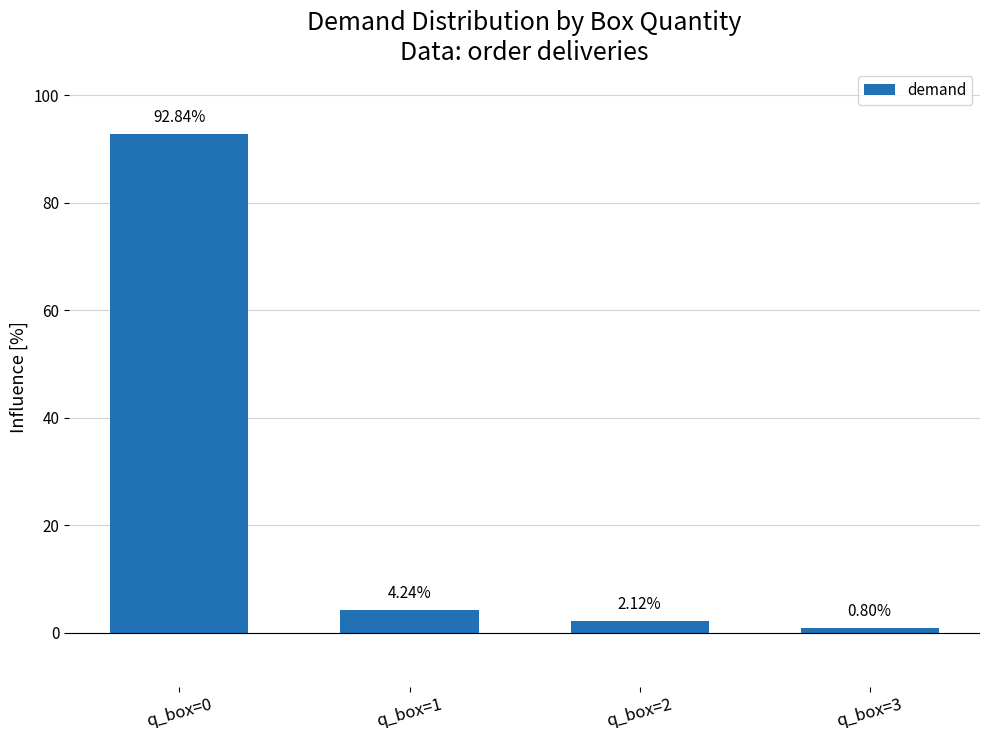

True or false: the data shows 136.6 at q_box=0.

False